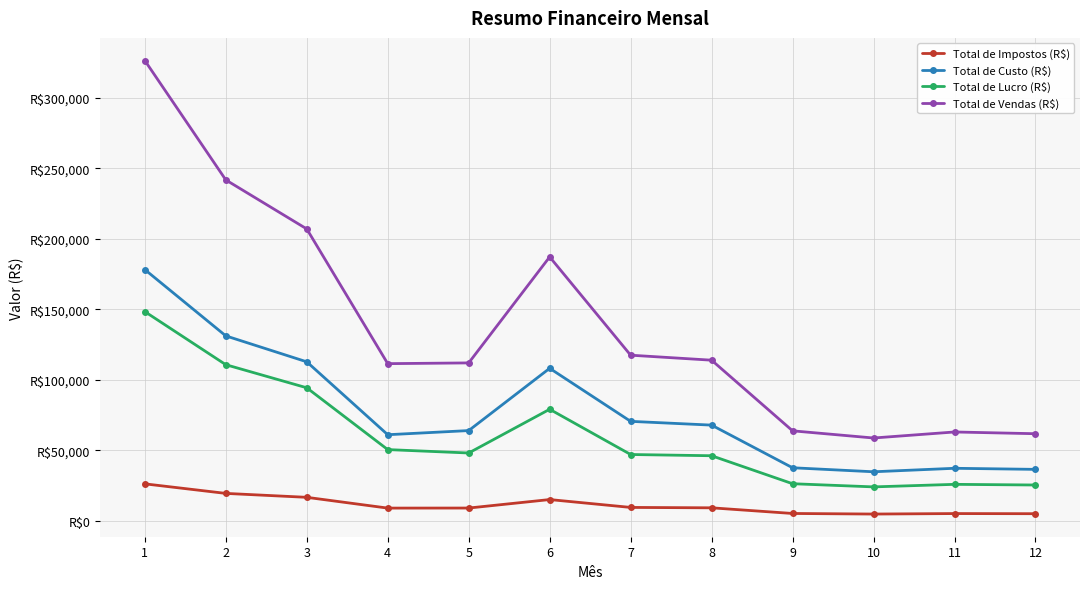

Does the chart have visible grid lines?

Yes